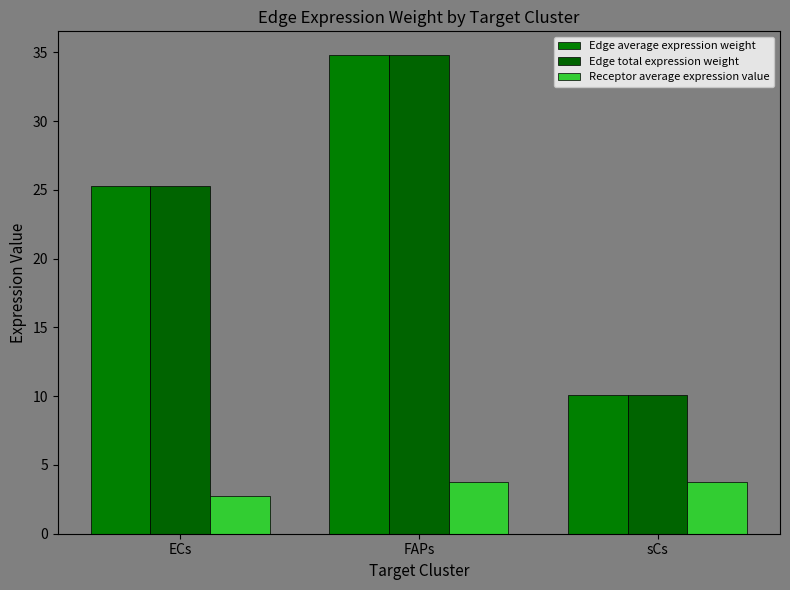

Which series has the widest spread of values?

Edge average expression weight